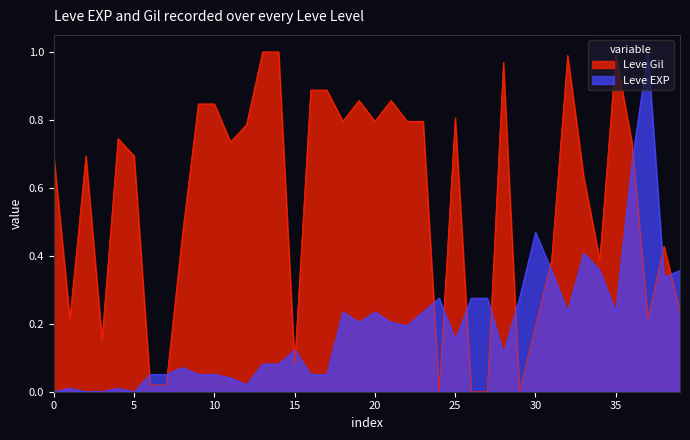

What value does the Leve EXP series have at 20?

0.2